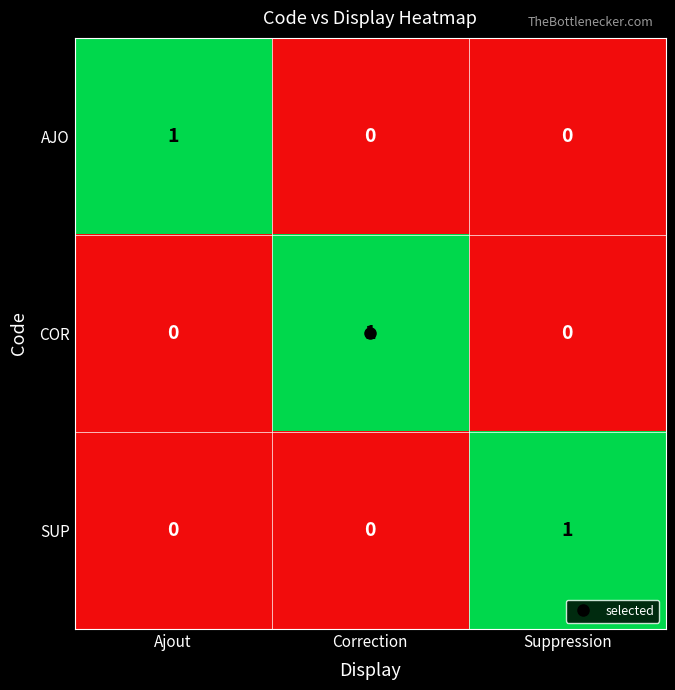

At how many categories does at least one series exceed 0?

3